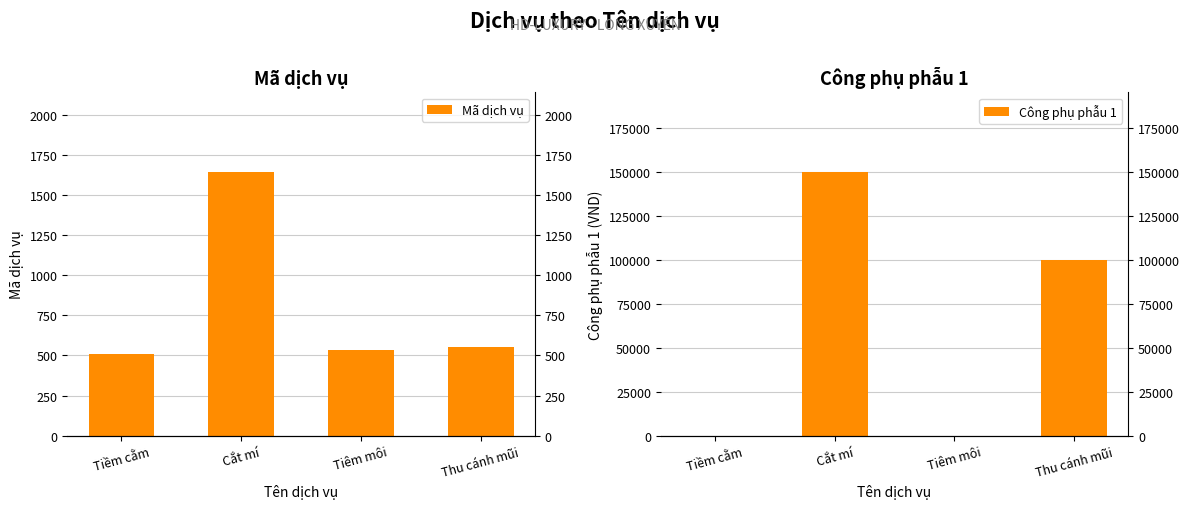

True or false: Công phụ phẫu 1 has a value of 0 at Tiêm môi.

True